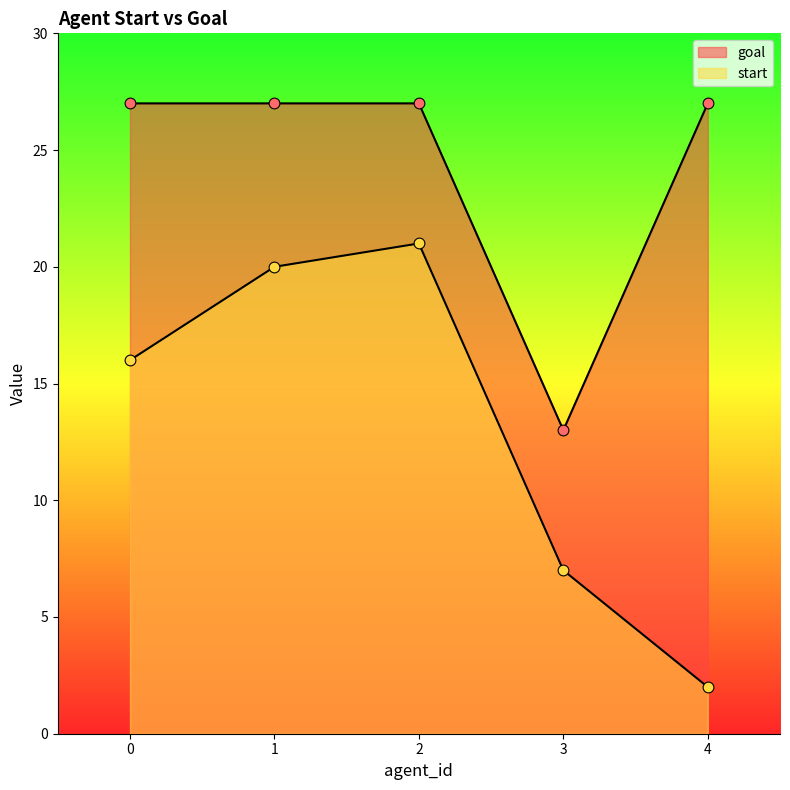

What are all the series names shown in the legend?

start, goal